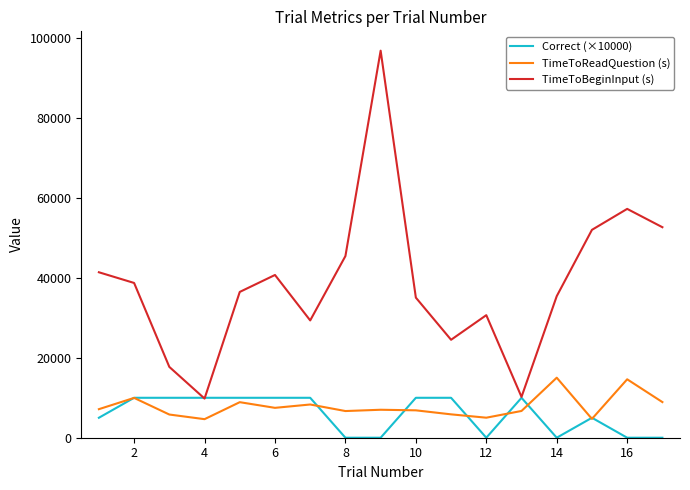

Which series has the largest range (max minus min)?

TimeToBeginInput (s)